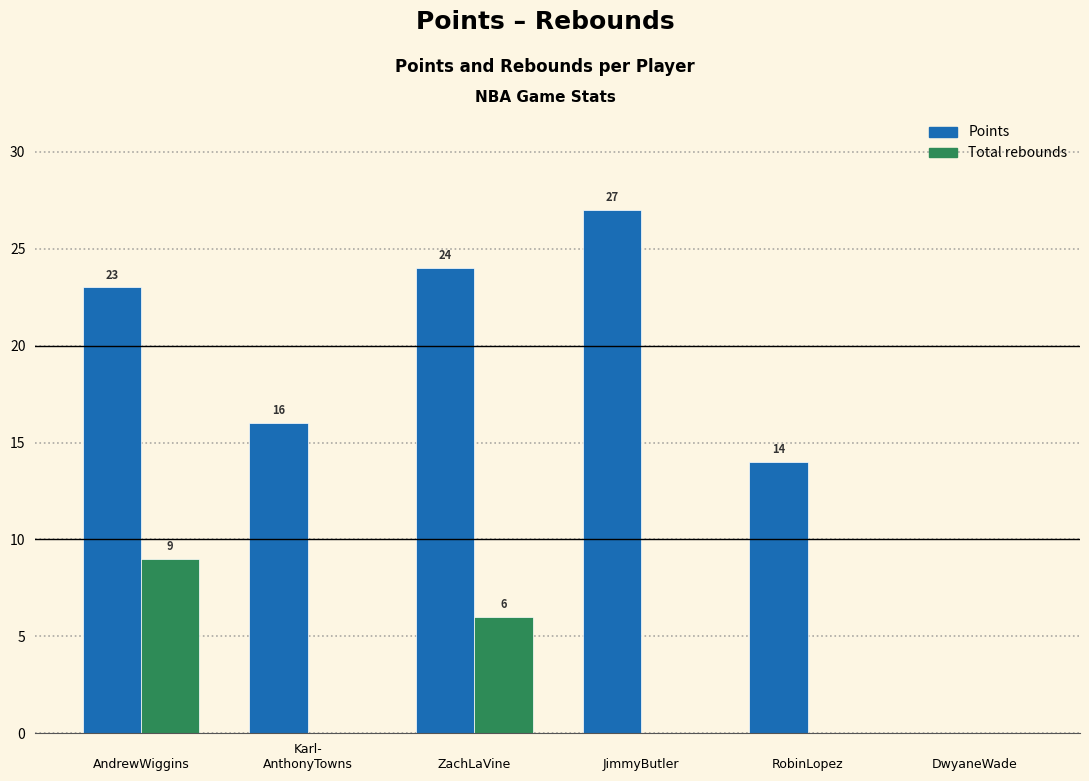

What is the maximum value shown in the chart?

27